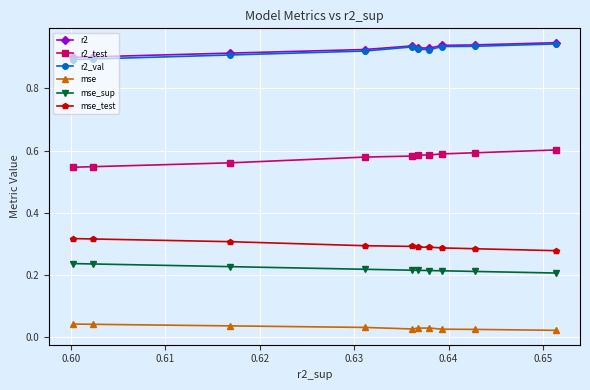

At how many categories does at least one series exceed 0?

10